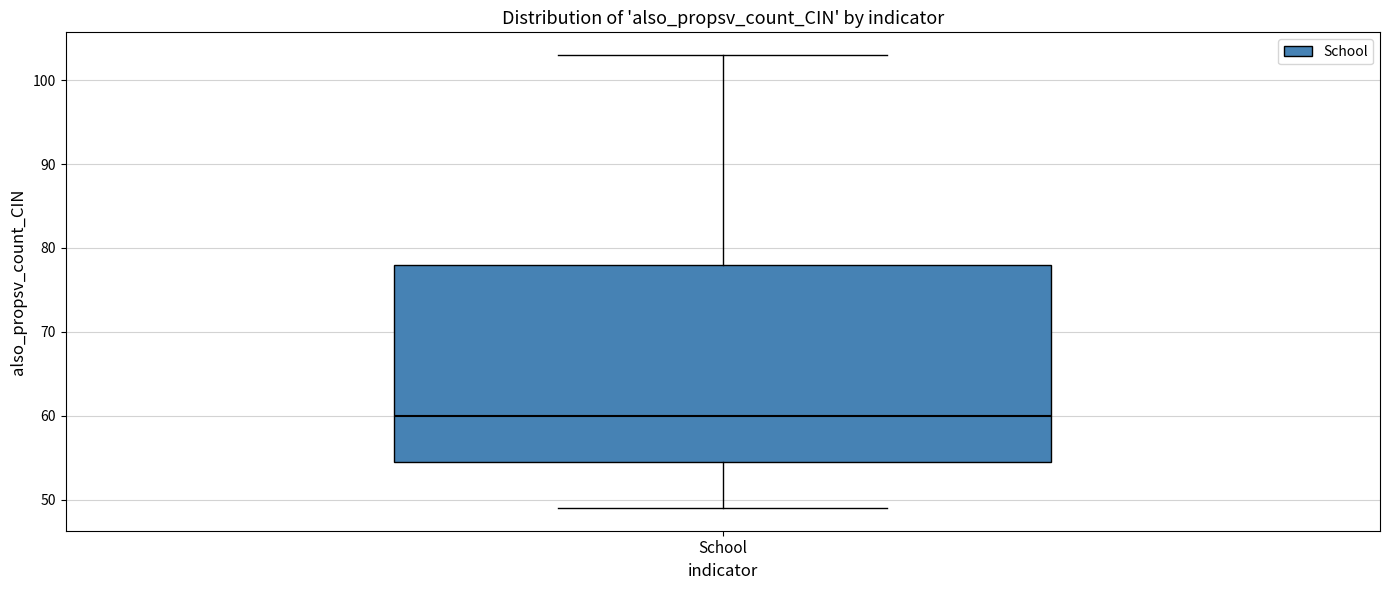

Transcribe this box plot: give where the median line is, the range the box spans, and where the two whiskers end, as read against the y-axis. The values are not printed on the chart, so give them approximately, as read against the axis.

median 60, box 55 to 78, whiskers 49 to 103